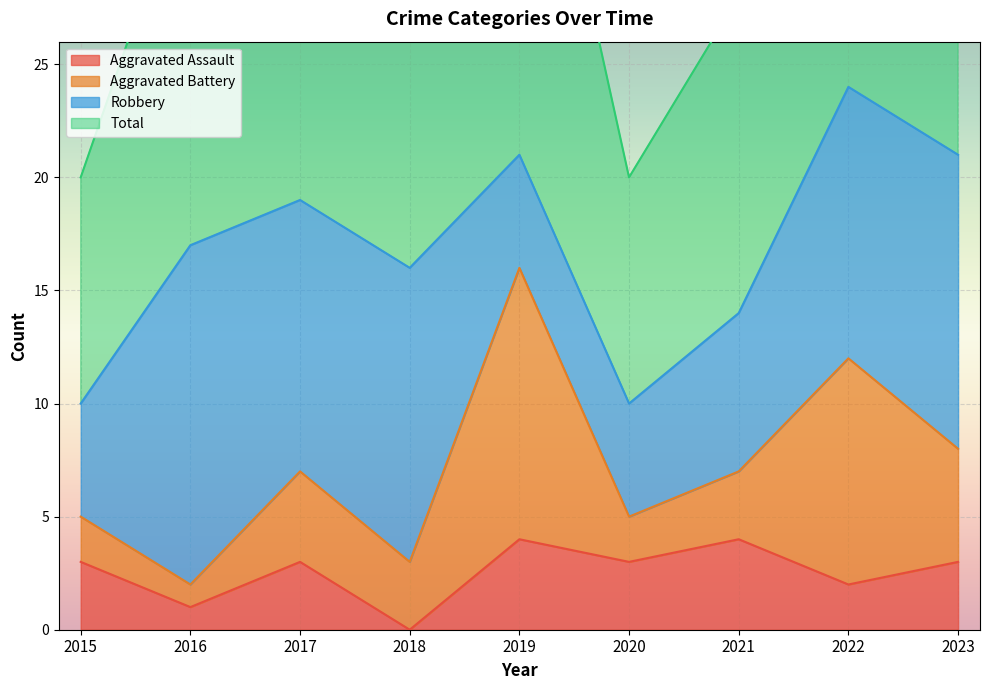

At which category is the sum across all series the highest?

2022